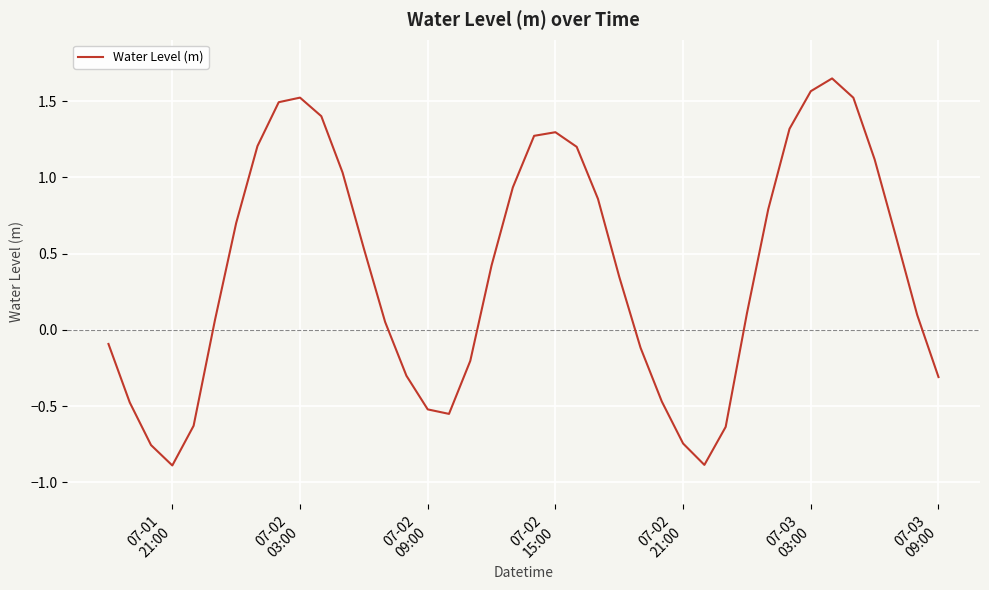

What is the smallest value displayed?

-0.9